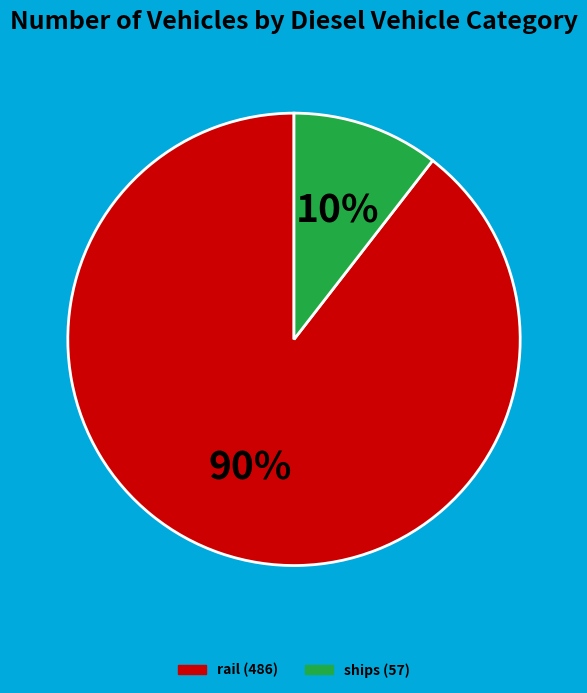

Is there a majority slice in this chart?

Yes